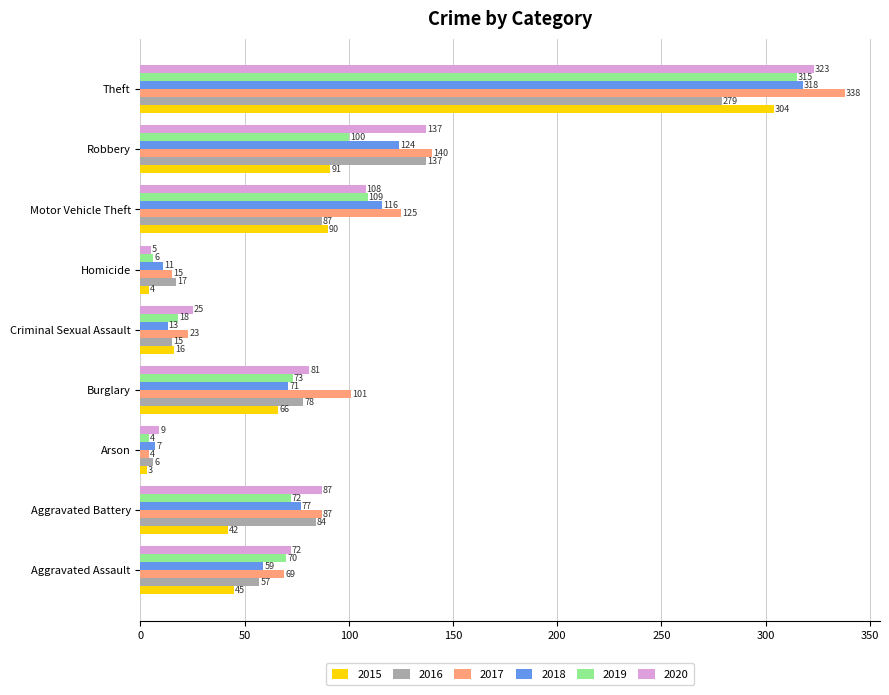

What is the difference between the maximum and minimum values in the 2015 series?

301